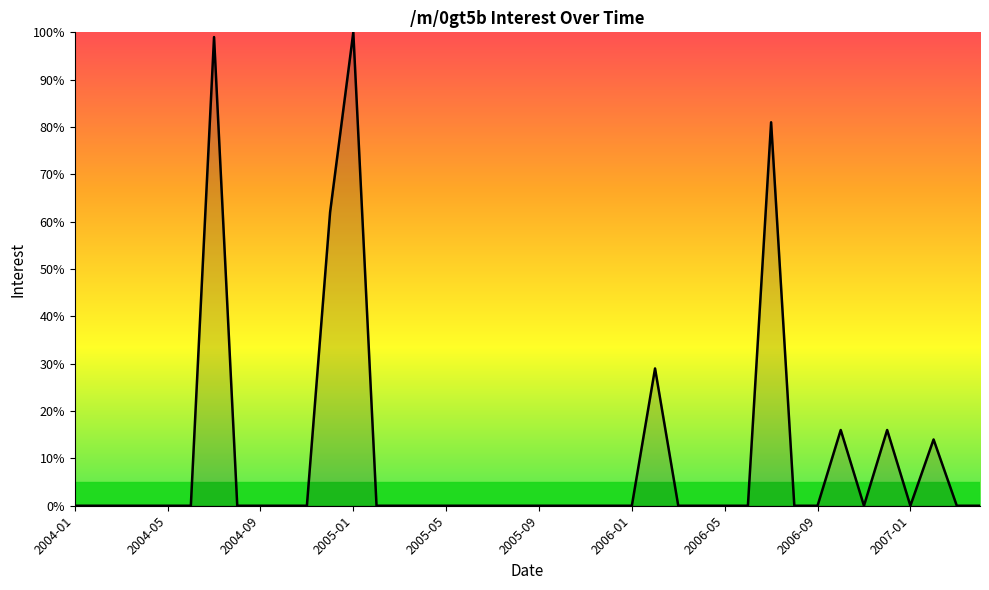

What is the greatest value displayed?

100